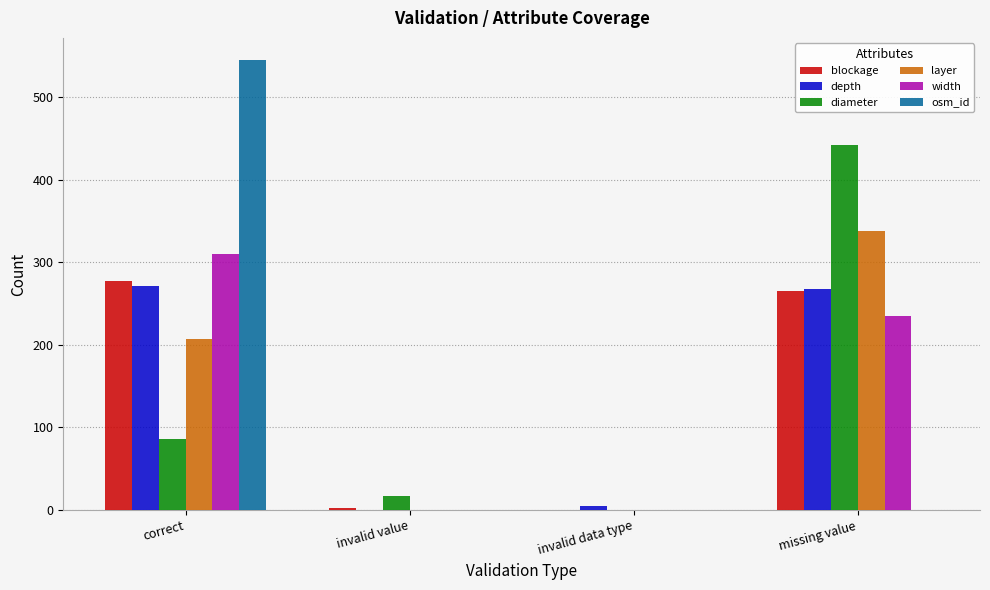

What is the average value of the osm_id series?

136